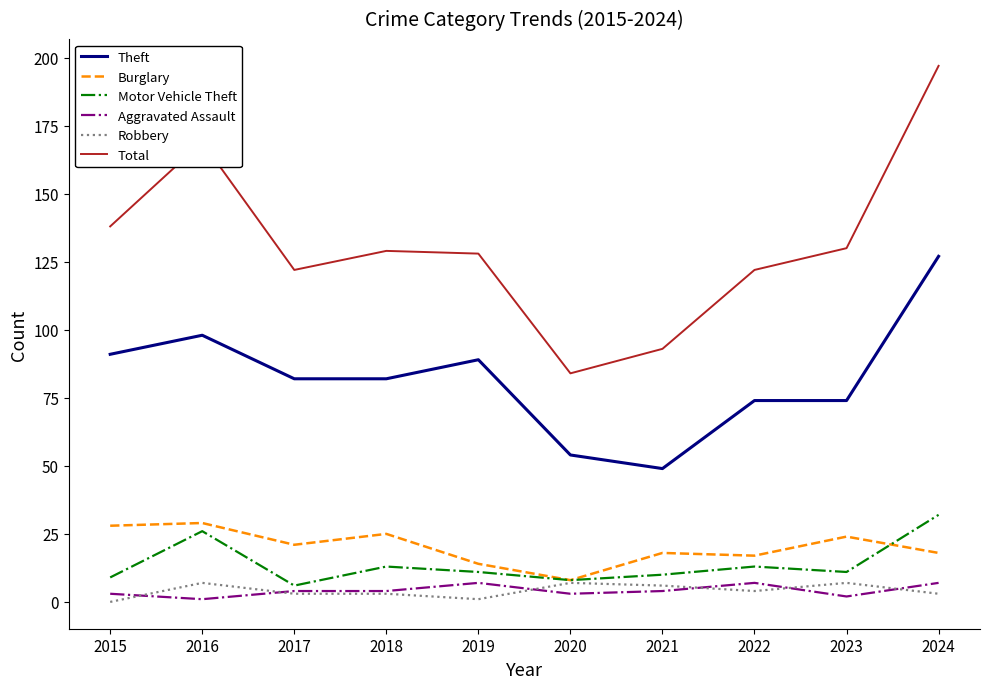

Which series has the largest total across all categories?

Total